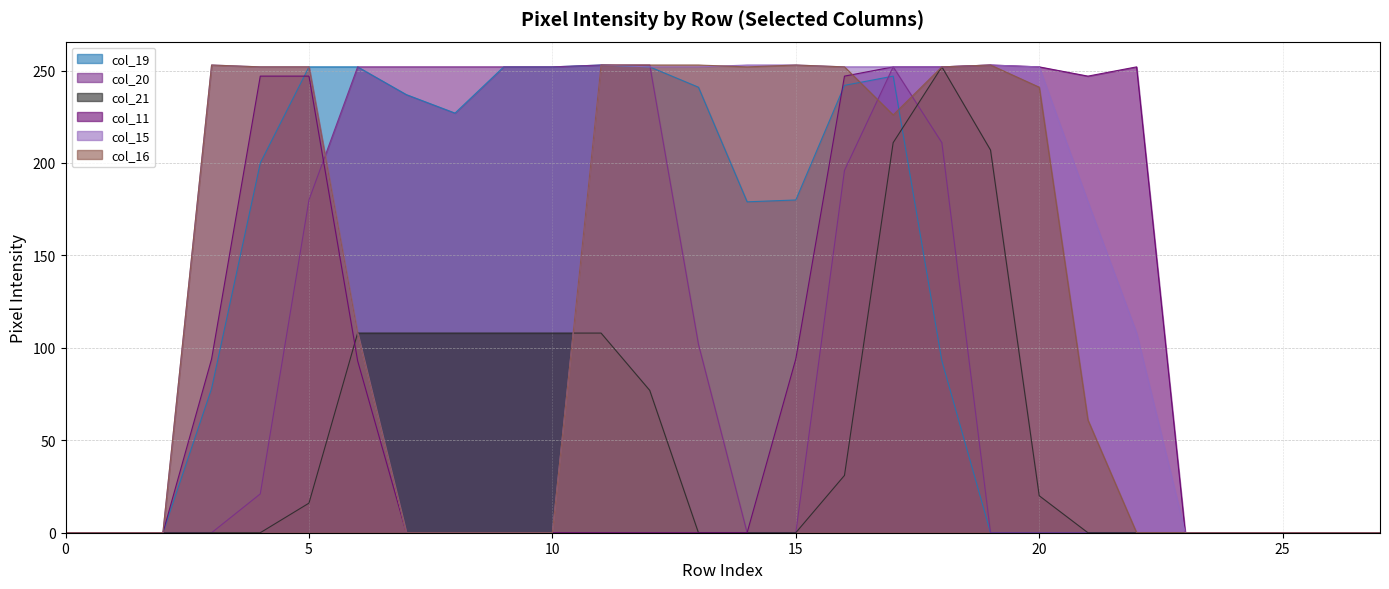

At which category does col_11 reach its first local valley?

21